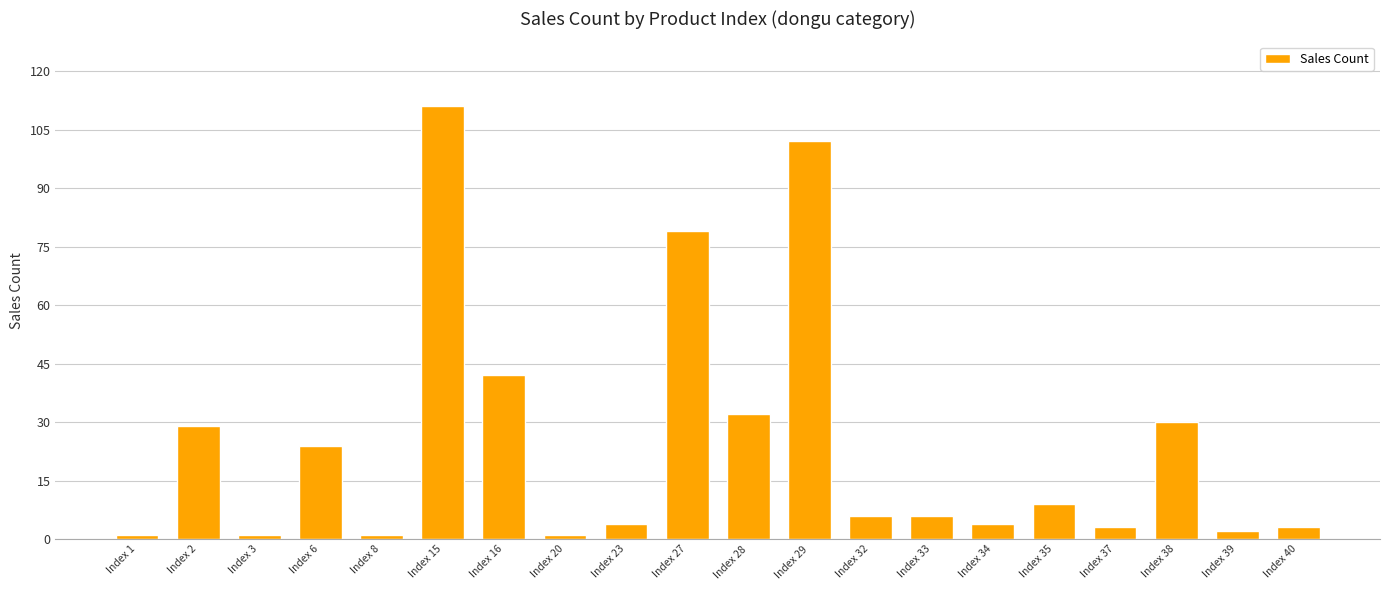

What is the value of the 8th bar from the left?

1